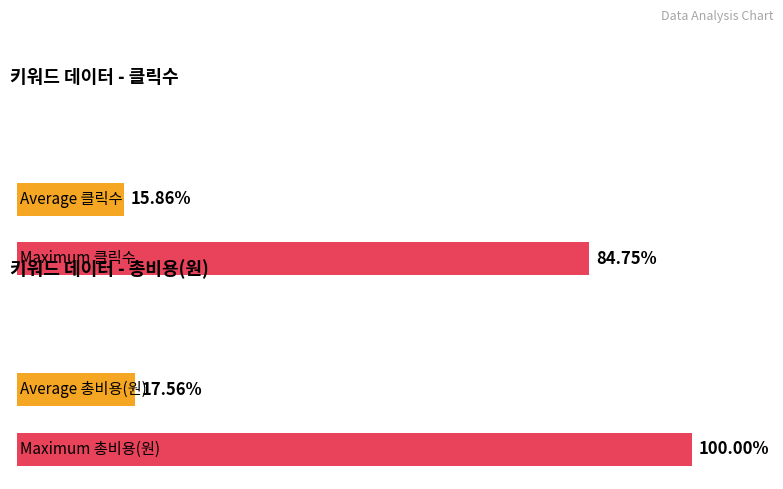

Which series has the widest spread of values?

총비용(VAT포함,원)